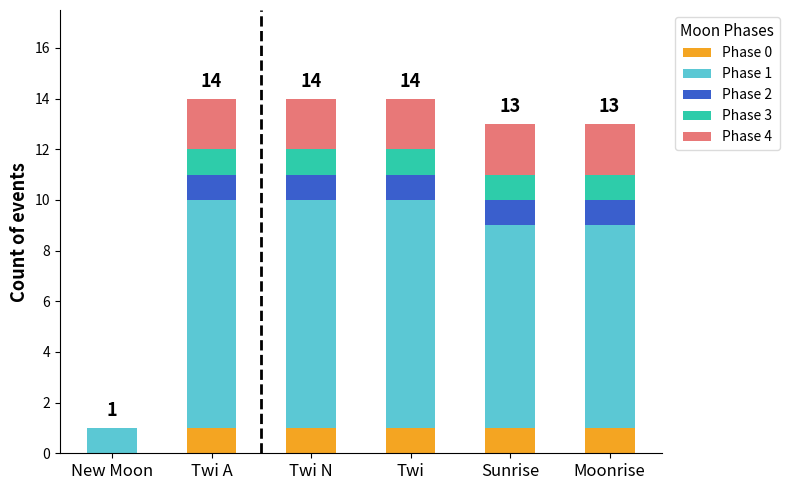

True or false: Phase 0 has a value of 1 at Sunrise.

True